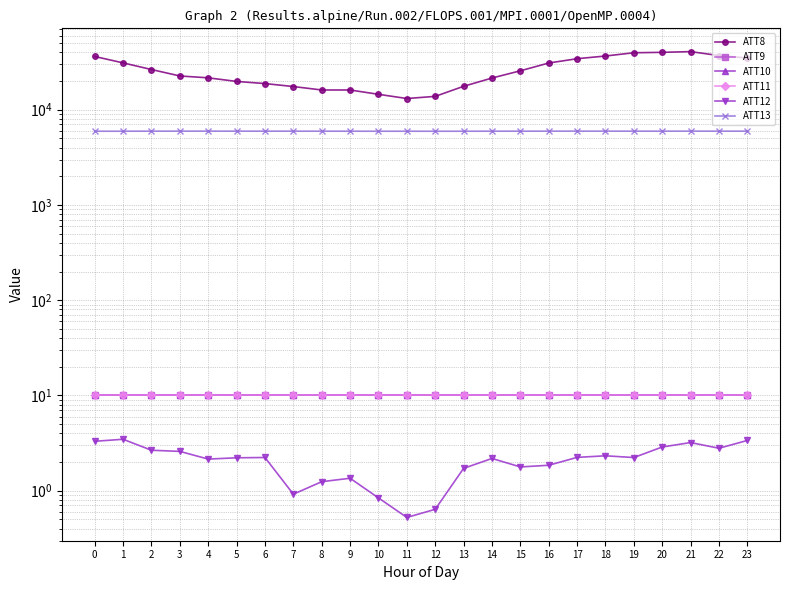

What is the spread (max minus min) of values at 0?

36196.7